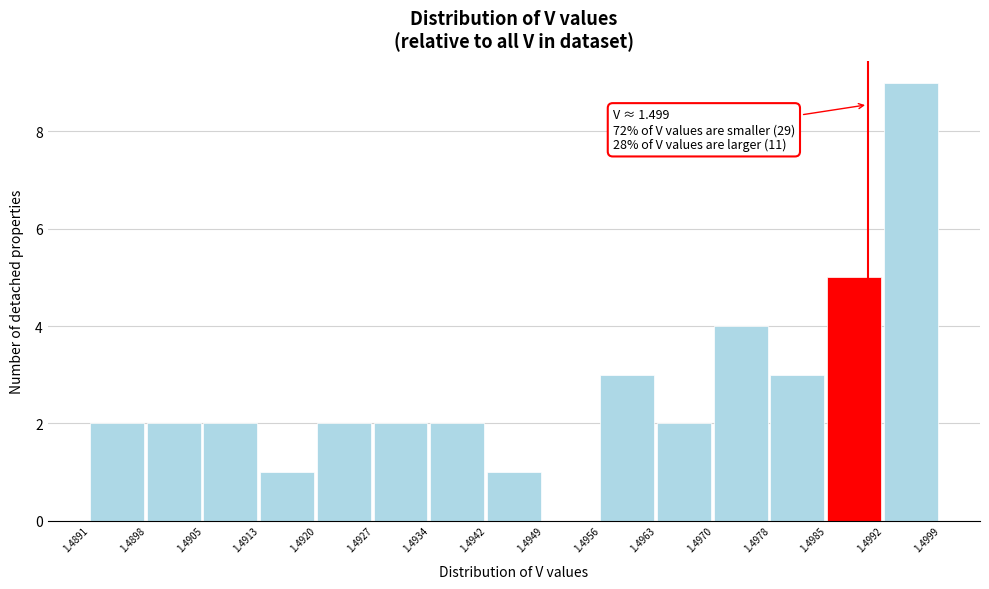

Over which range of the x-axis is the bar tallest?

1.4992 to 1.4999